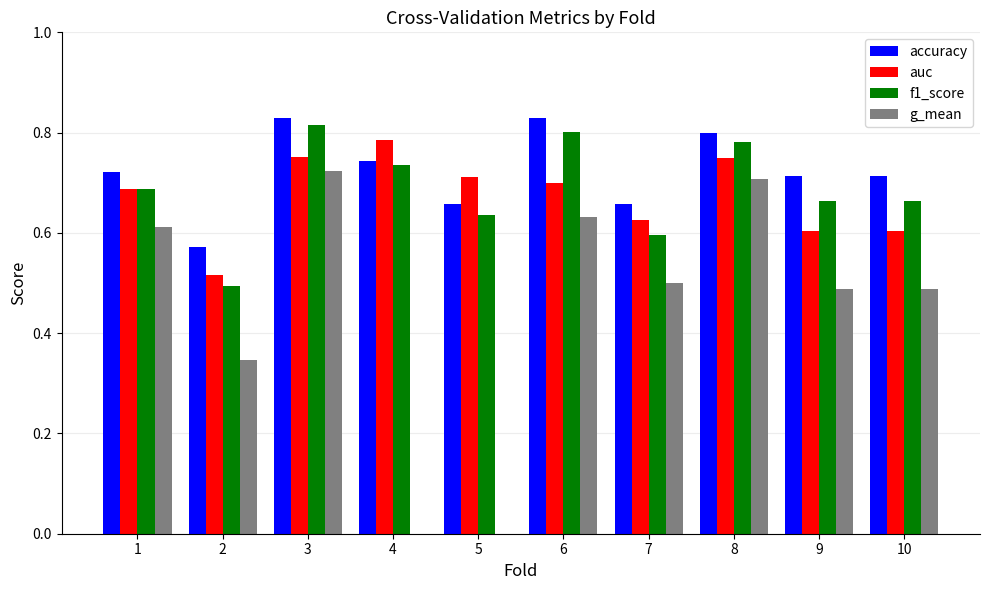

Which series changed the most between 2 and 3?

g_mean